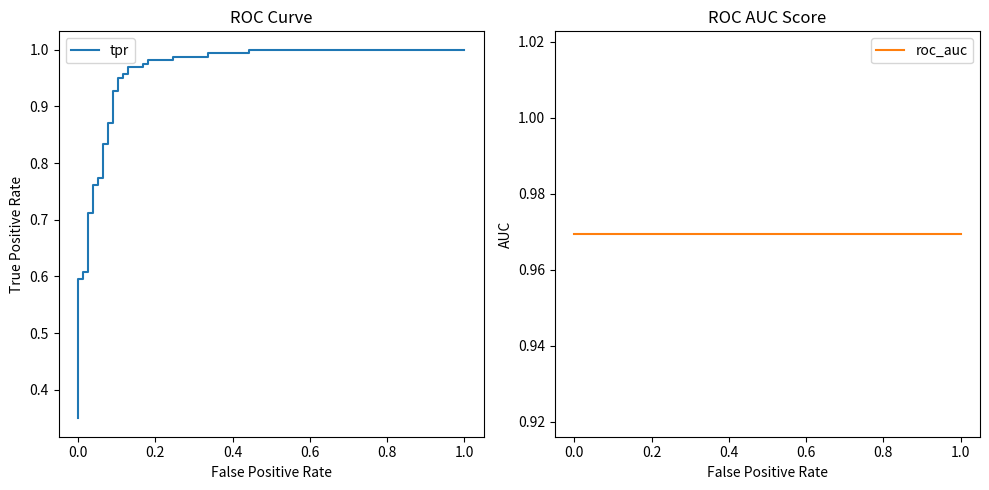

True or false: roc_auc and tpr cross at least once.

True